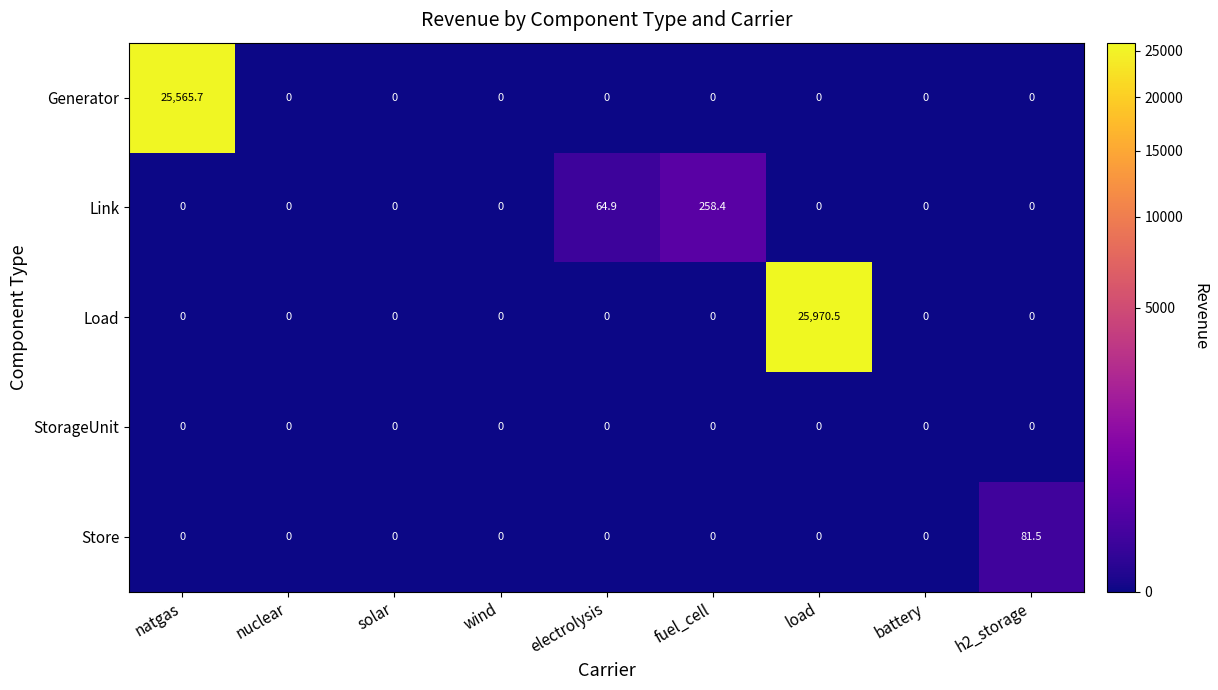

The Generator series shows -9873.9 at load. True or false?

False